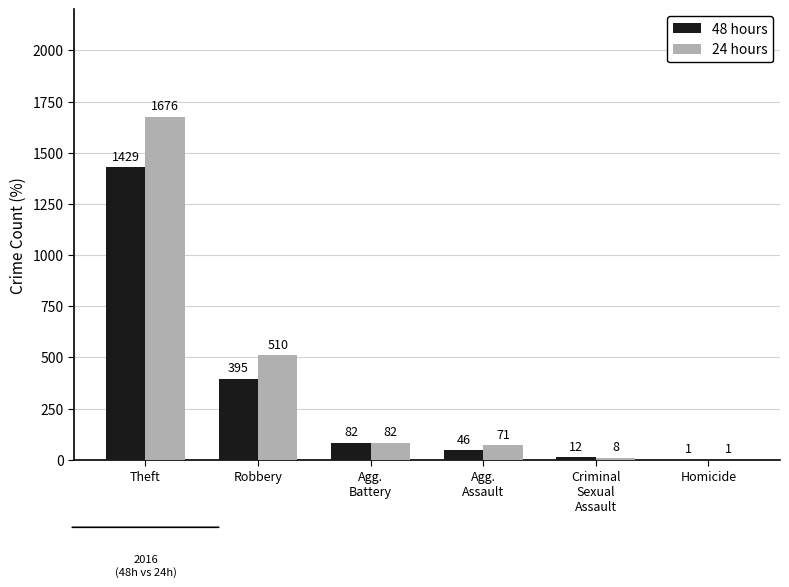

How many series are shown in this chart?

2